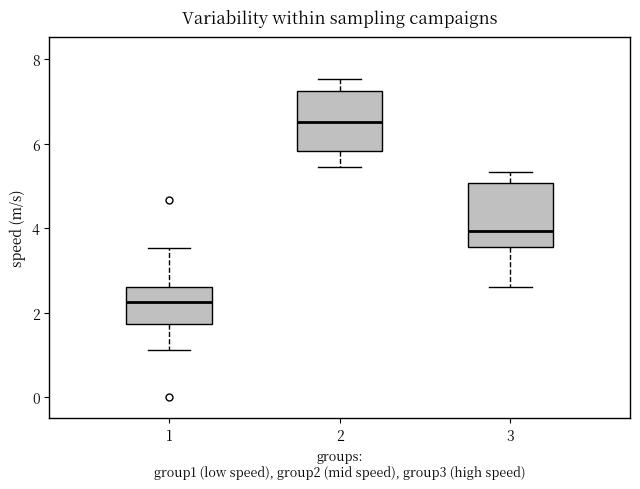

Which box has the highest median line?

2